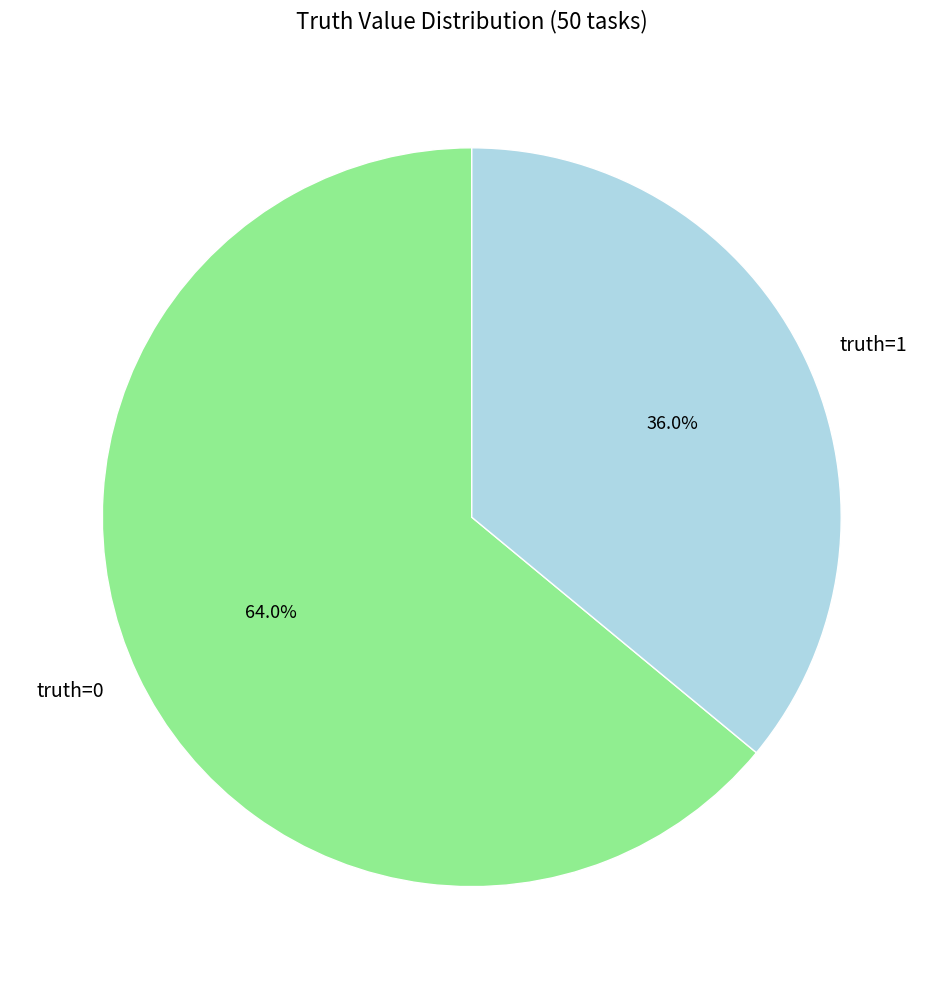

How many segments does this pie chart have?

2